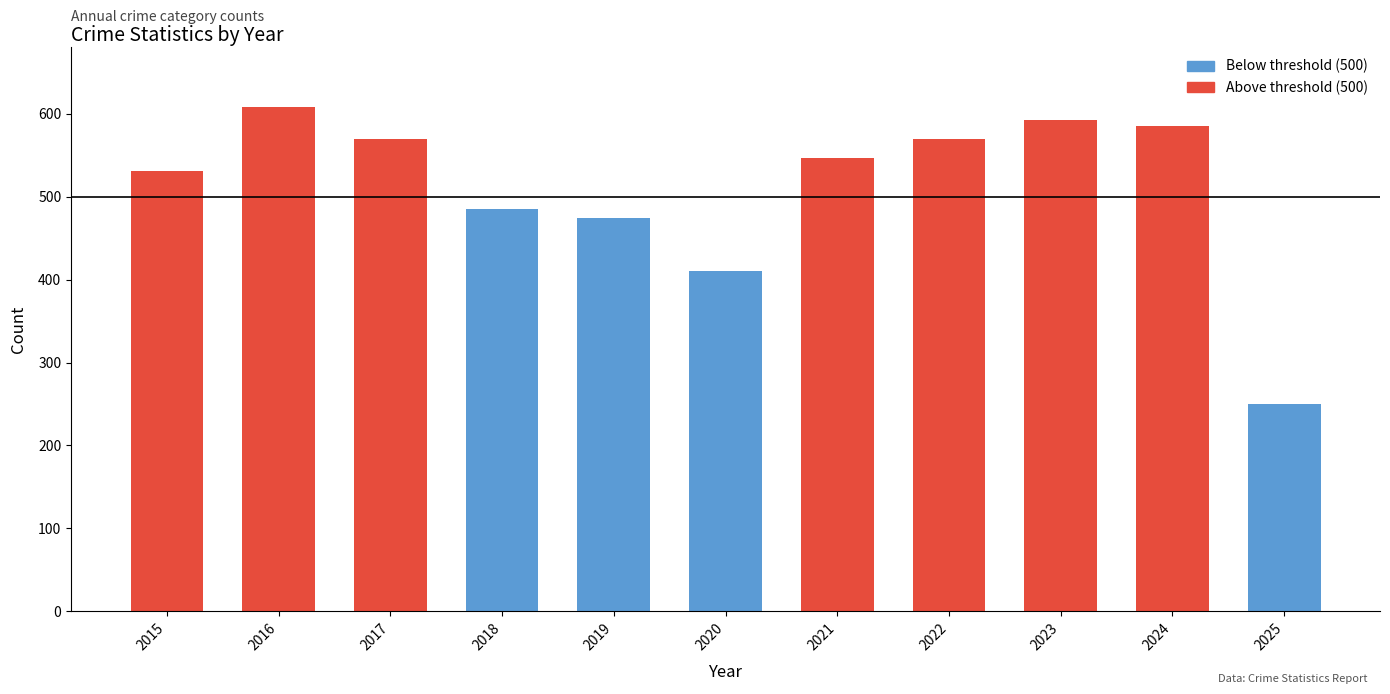

Between 2018 and 2025, which is larger?

2018